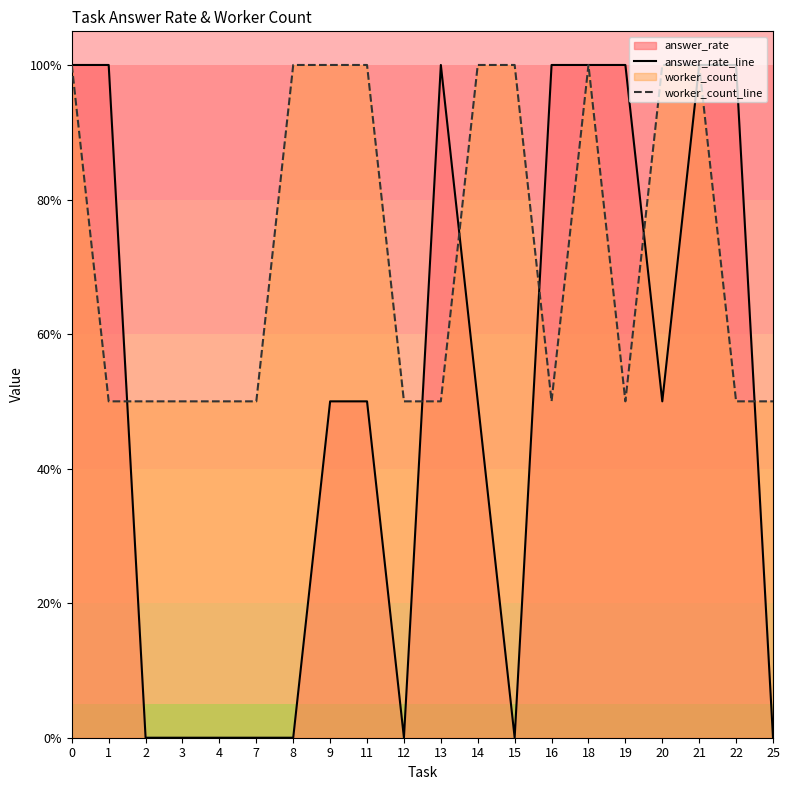

Does the chart have visible grid lines?

No